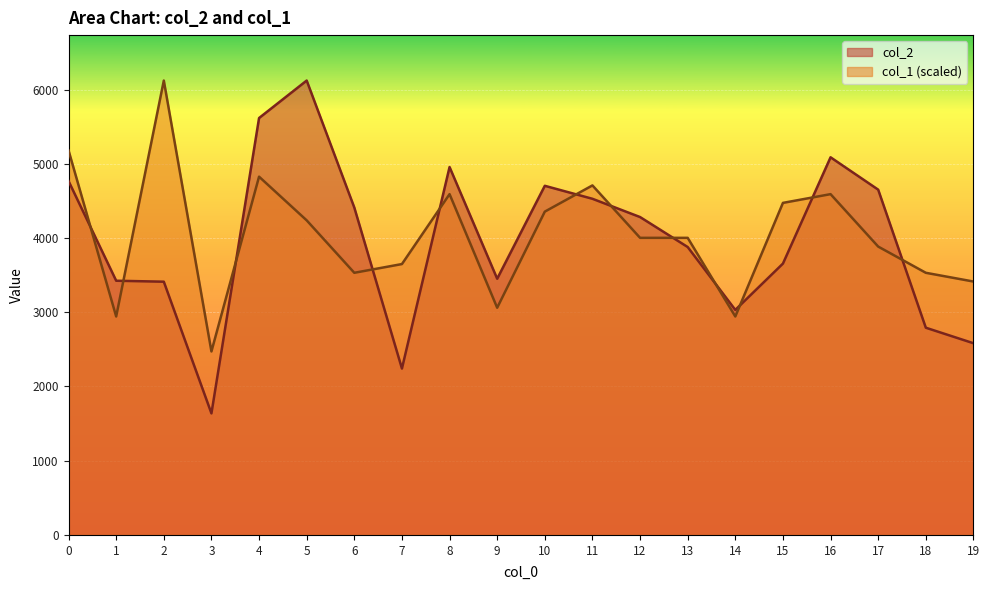

How many lines are shown in the chart?

2